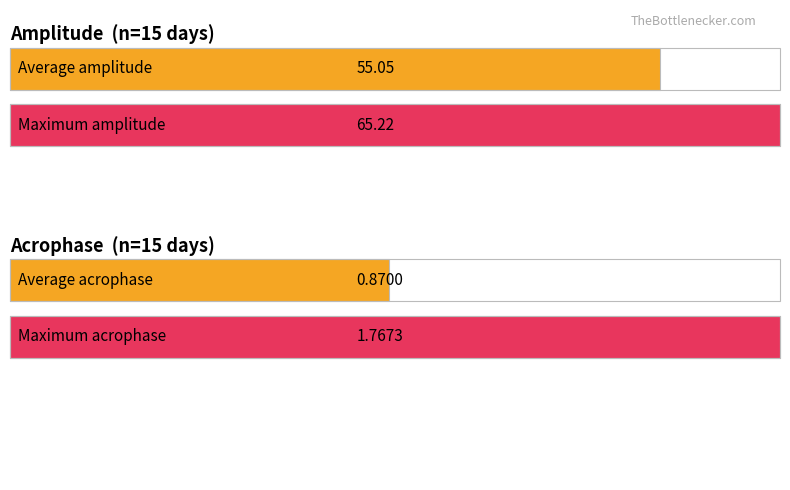

List the series in order of their overall mean, highest first.

amplitude, acrophase